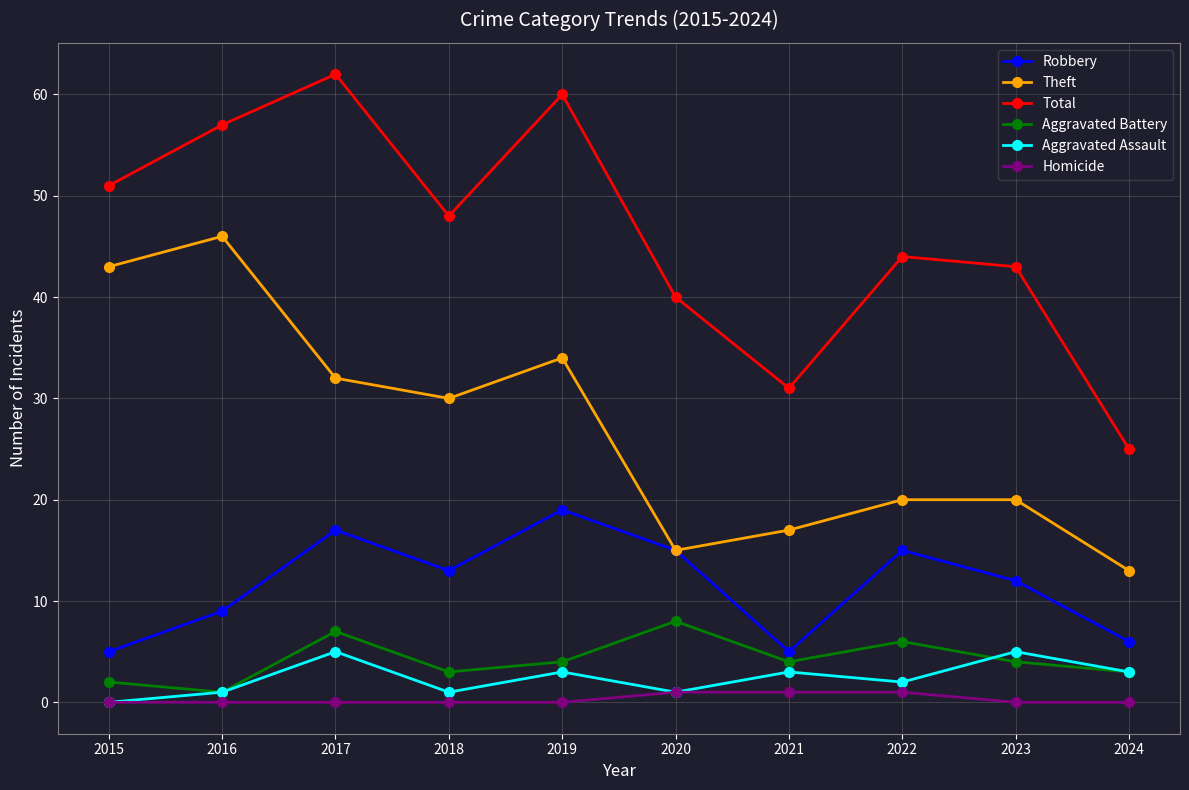

What is the value of the Theft point at the 1st from the left?

43